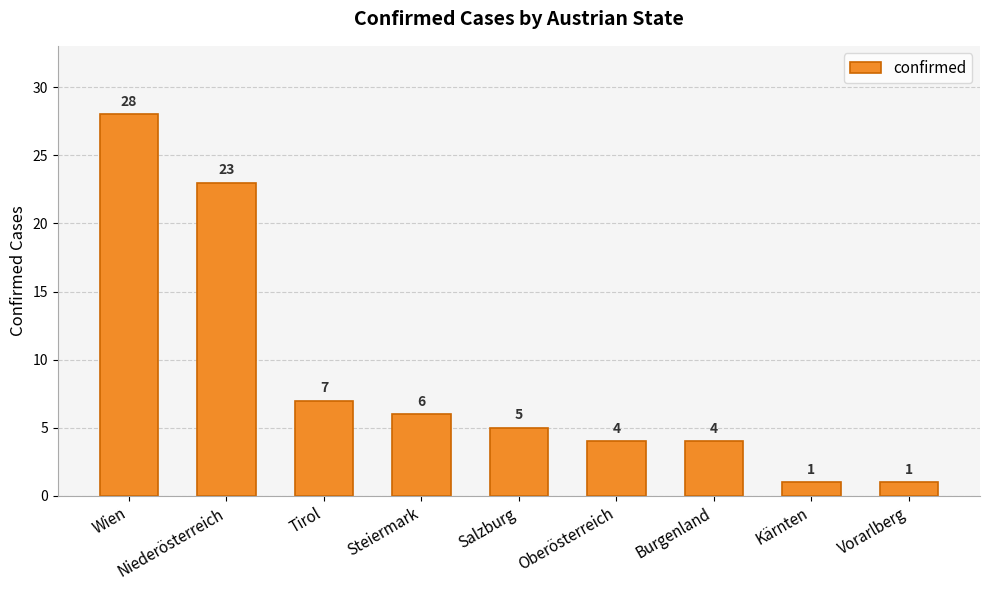

The chart shows a value of 28 at Wien. True or false?

True